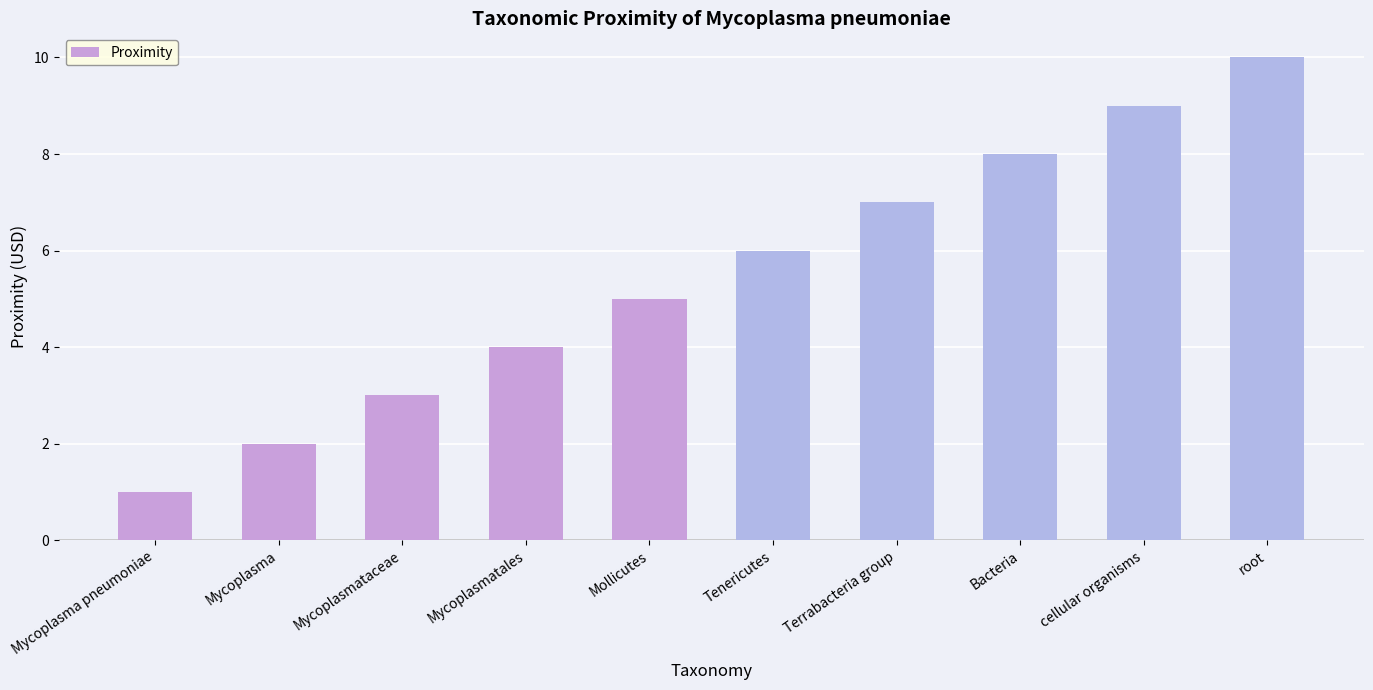

Read the value at Tenericutes.

6